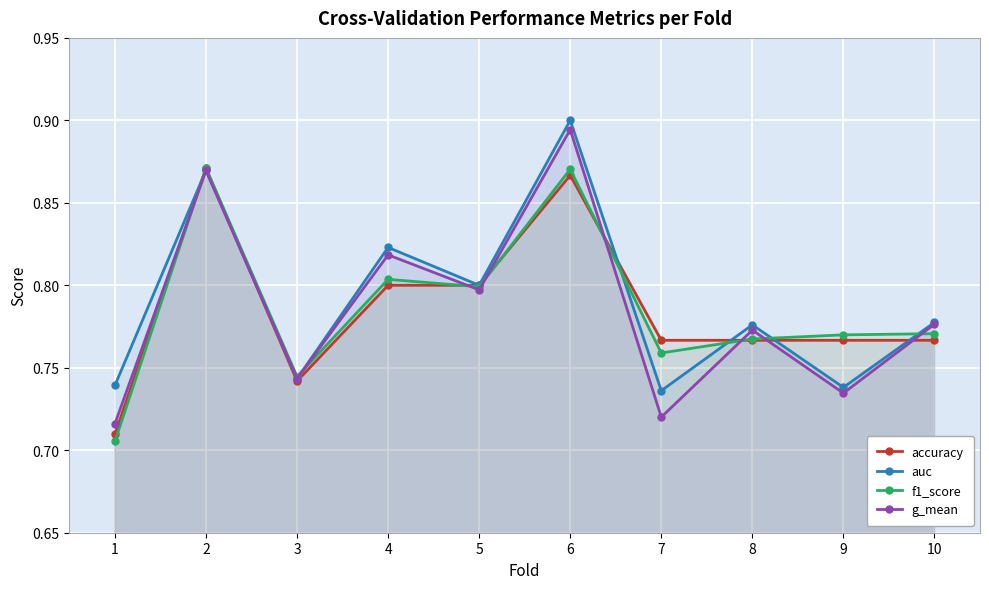

What value does the g_mean series have at 3?

0.7